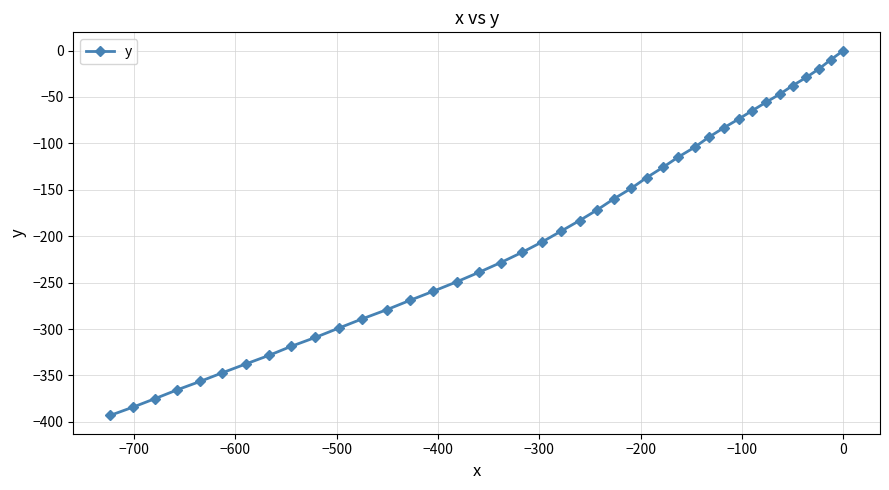

How many lines are shown in the chart?

1